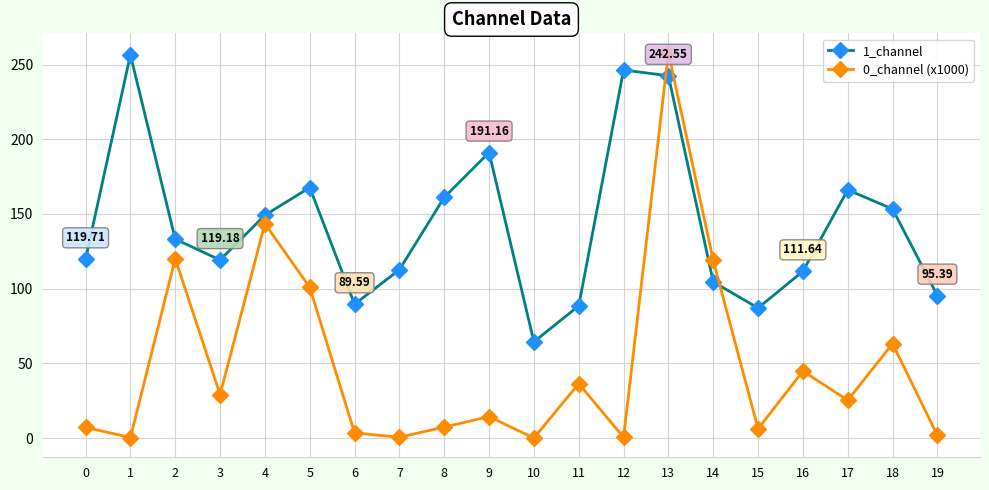

What is the value of the 0_channel (x1000) point at the 3rd from the left?

120.1